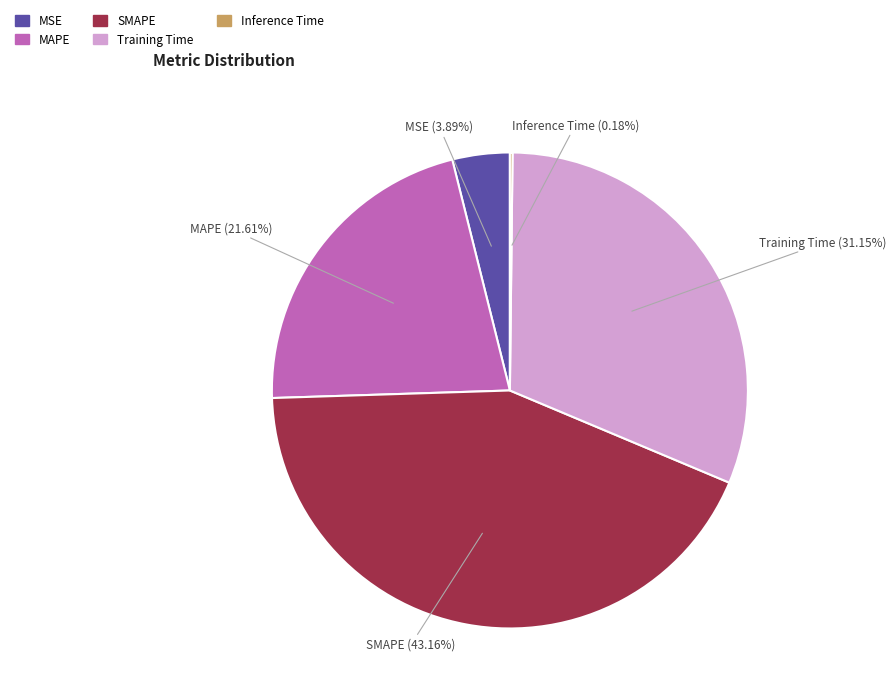

To the nearest percent, what is the combined percentage of MAPE and Training Time?

53%